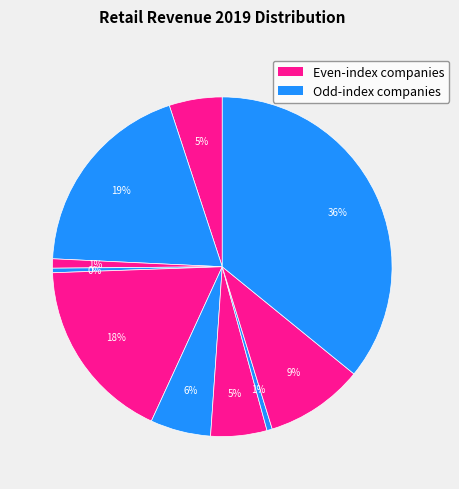

How many segments does this pie chart have?

10